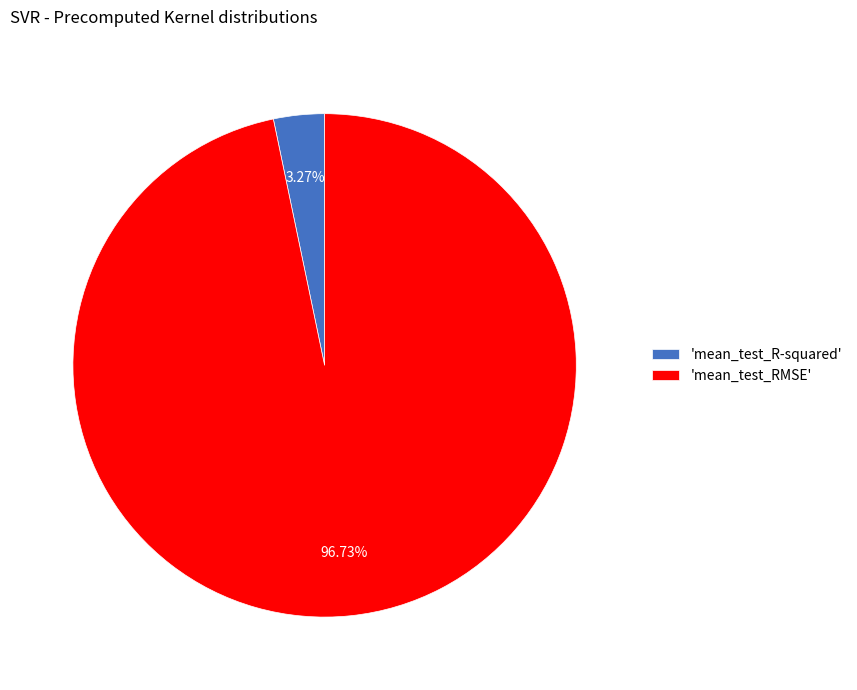

To the nearest percent, what is the average slice percentage?

50%